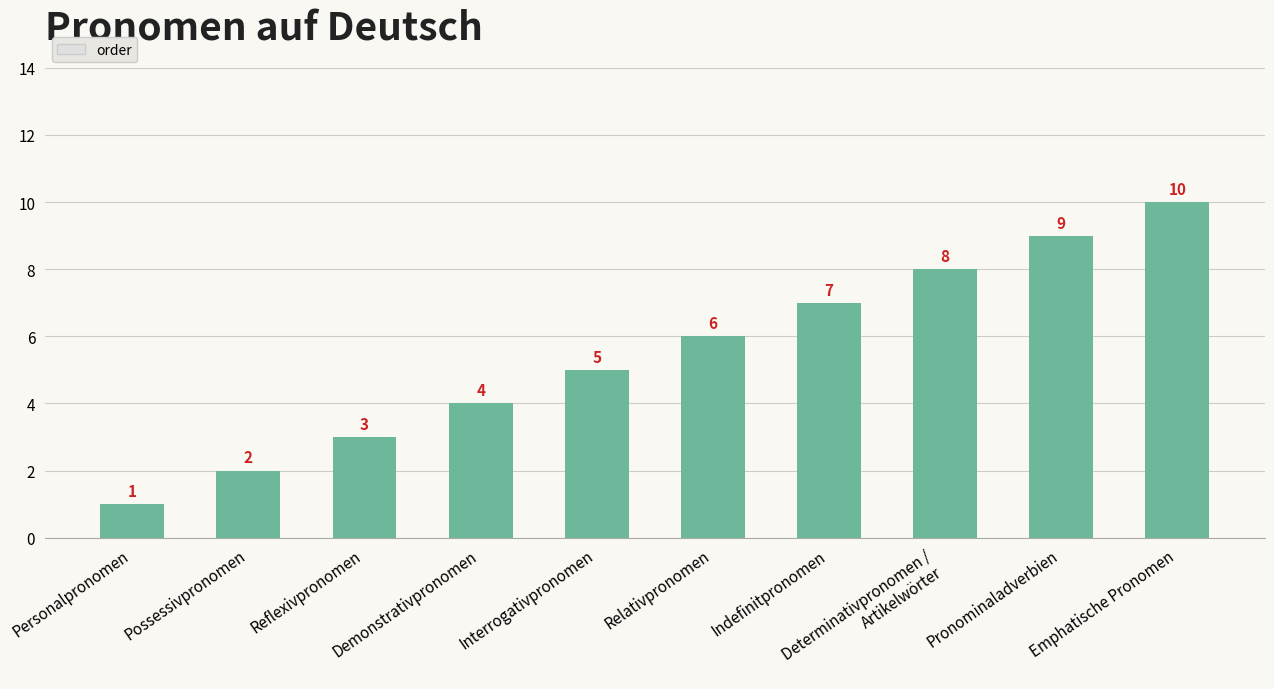

What is the label of the 2nd bar from the left?

Possessivpronomen